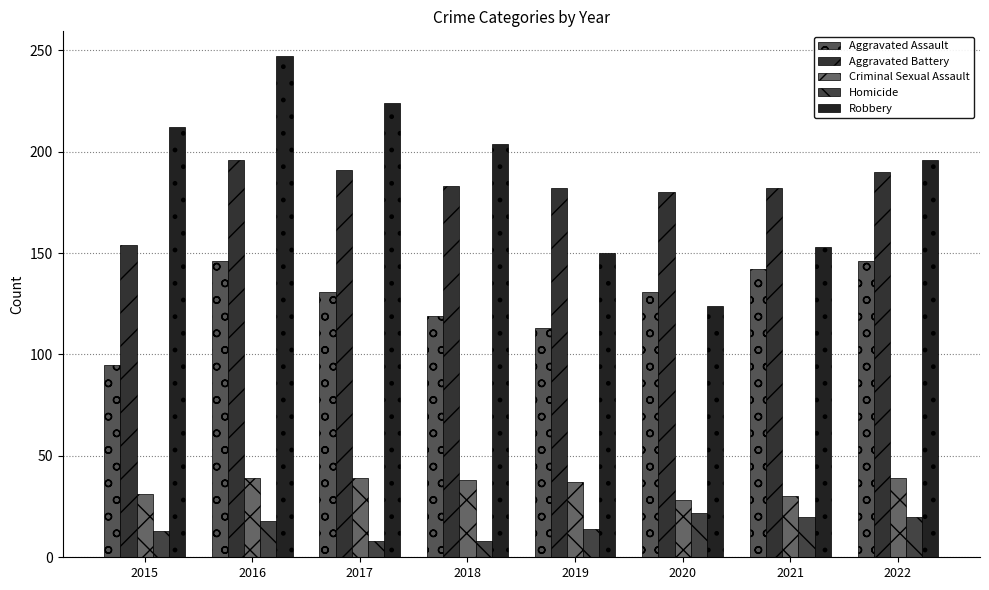

At which label is Aggravated Assault closest to 120?

2018